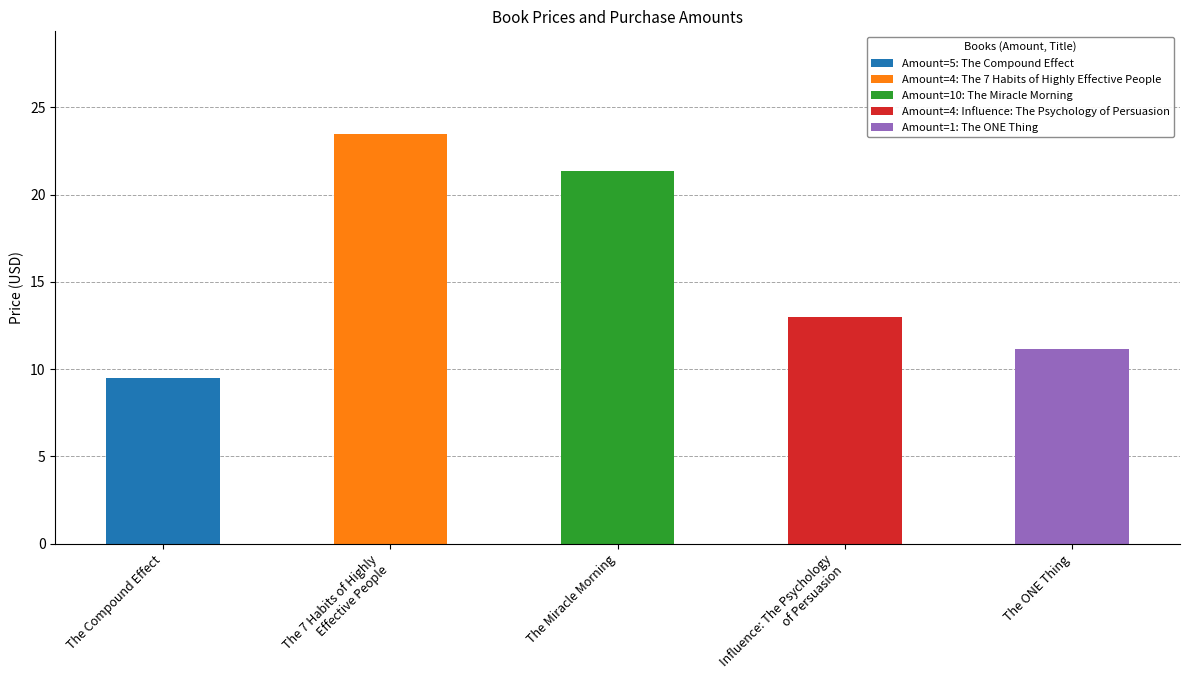

The chart shows a value of 5.8 at The ONE Thing. True or false?

False